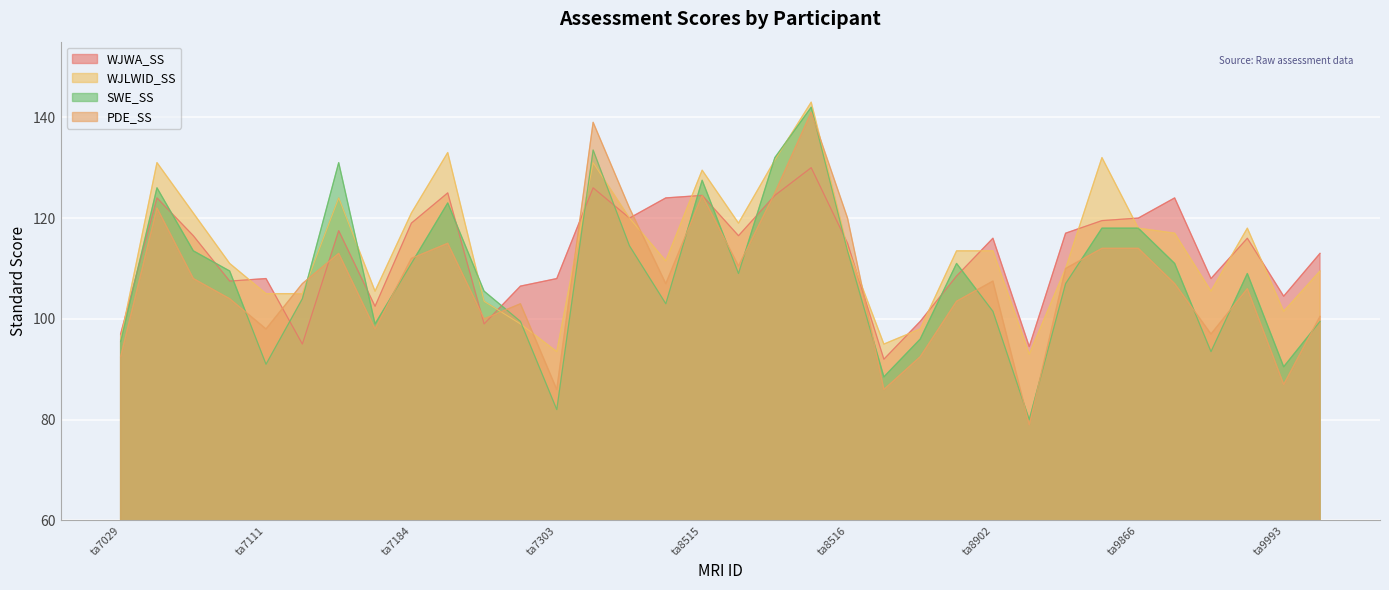

What is the total value across all series at ta0343?

444.0